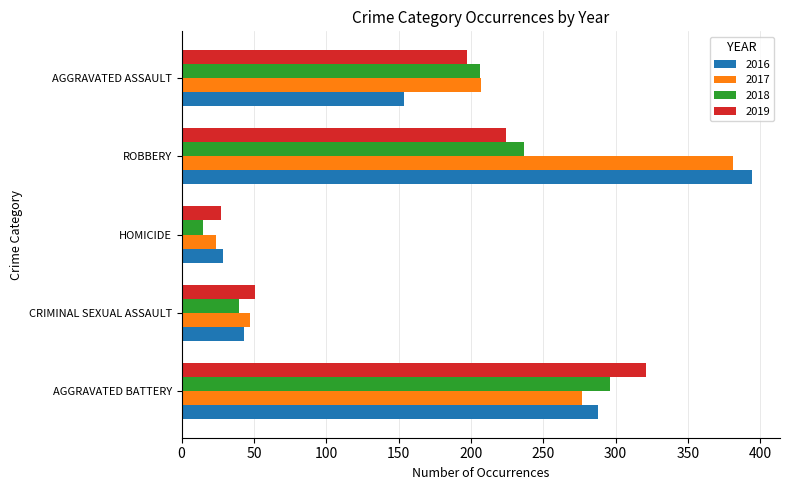

What value does the 2017 series have at HOMICIDE?

24